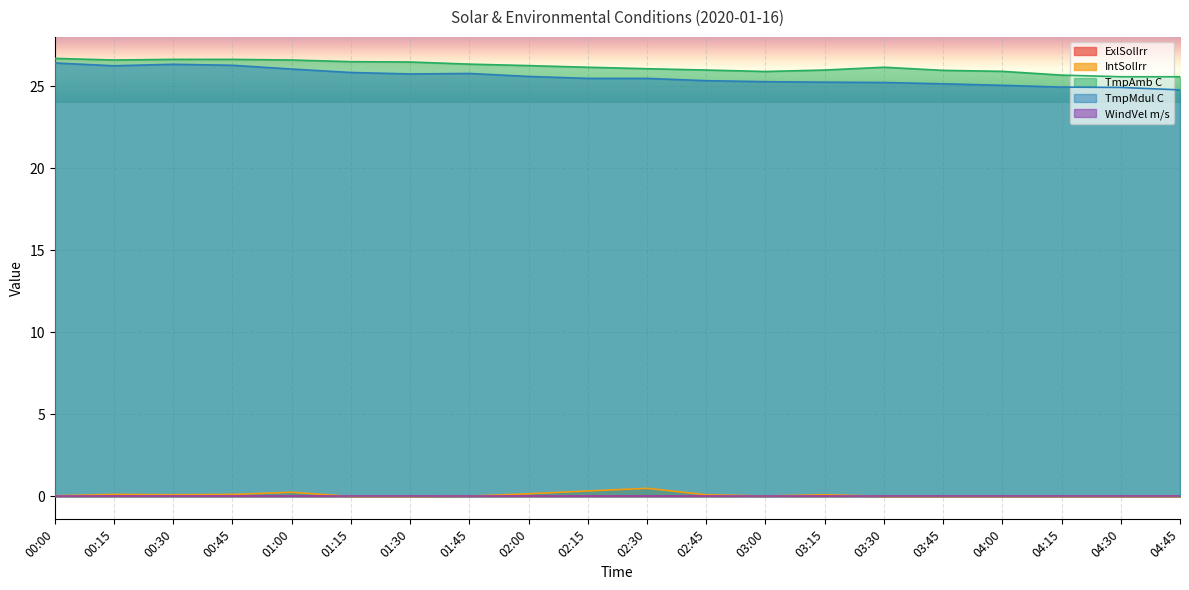

How many lines are shown in the chart?

5